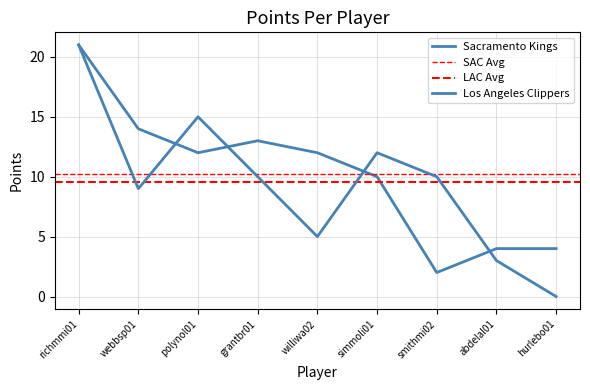

What is the difference between the second highest and second lowest values in the Sacramento Kings PTS series?

10